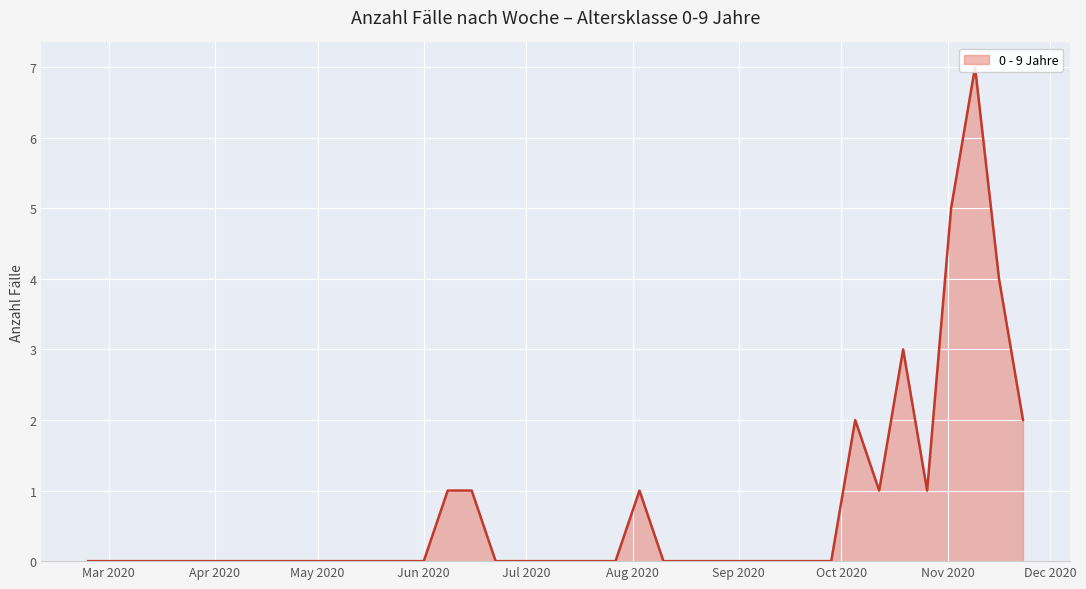

List the labels in order of value, smallest first.

2020-02-24, 2020-03-02, 2020-03-09, 2020-03-16, 2020-03-23, 2020-03-30, 2020-04-06, 2020-04-13, 2020-04-20, 2020-04-27, 2020-05-04, 2020-05-11, 2020-05-18, 2020-05-25, 2020-06-01, 2020-06-22, 2020-06-29, 2020-07-06, 2020-07-13, 2020-07-20, 2020-07-27, 2020-08-10, 2020-08-17, 2020-08-24, 2020-08-31, 2020-09-07, 2020-09-14, 2020-09-21, 2020-09-28, 2020-06-08, 2020-06-15, 2020-08-03, 2020-10-12, 2020-10-26, 2020-10-05, 2020-11-23, 2020-10-19, 2020-11-16, 2020-11-02, 2020-11-09